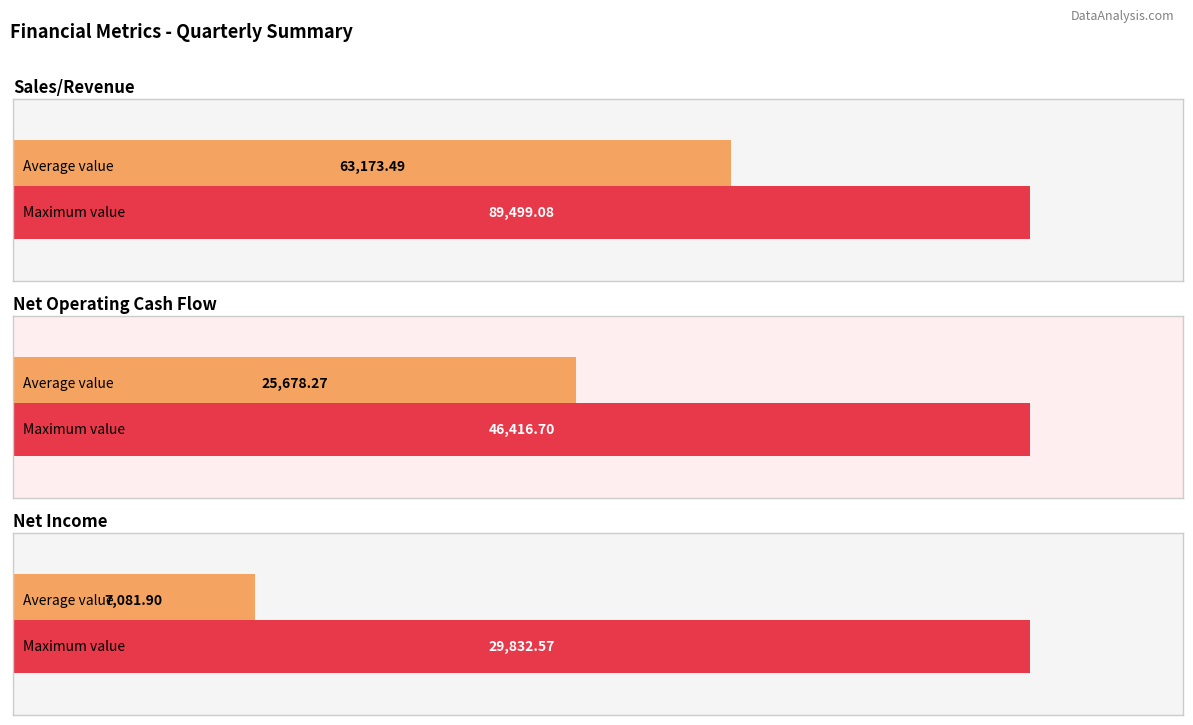

Which series has the largest total across all categories?

Sales/Revenue